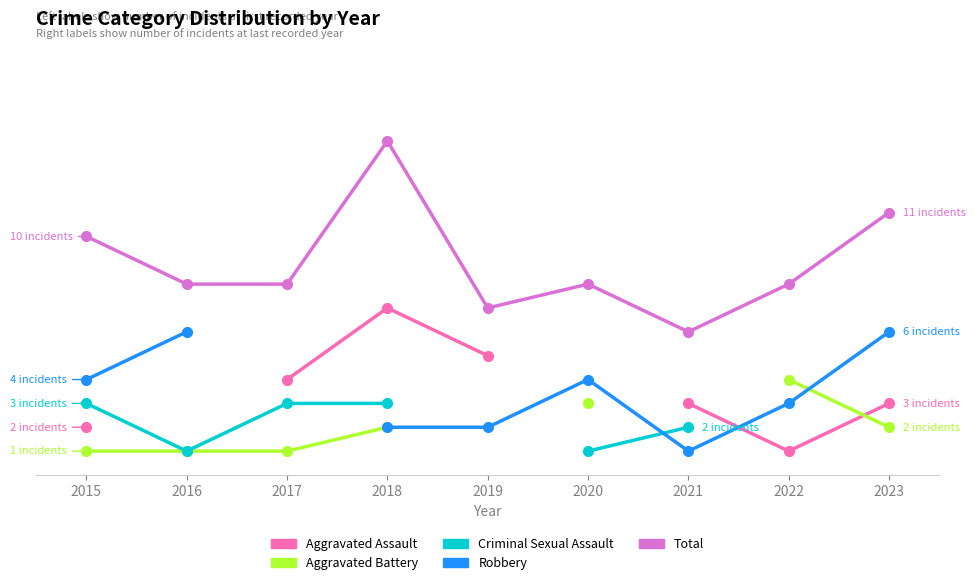

What are all the series names shown in the legend?

Aggravated Assault, Aggravated Battery, Criminal Sexual Assault, Robbery, Total